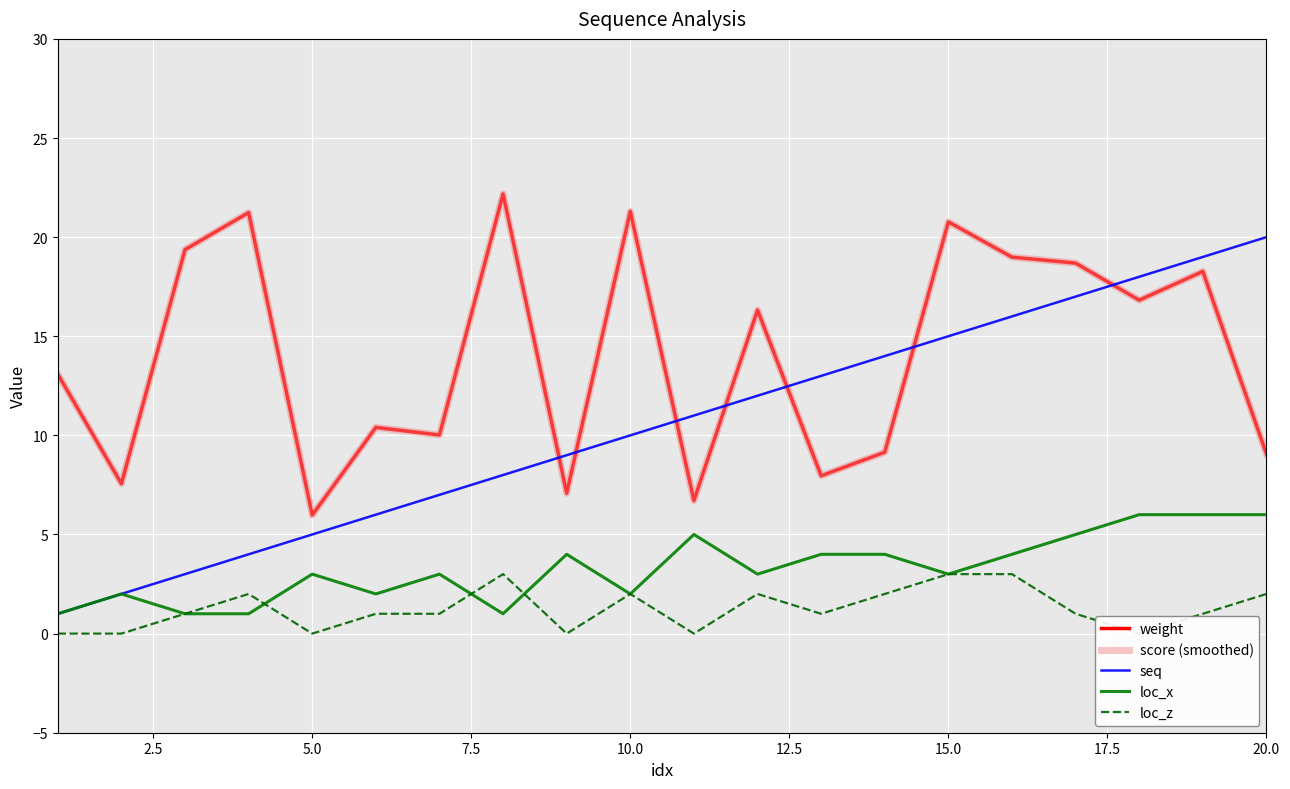

Reading left to right, extract all data points from this chart.

weight: 13.1	7.6	19.4	21.2	6.0	10.4	10.0	22.2	7.1	21.3	6.7	16.3	8.0	9.2	20.8	19.0	18.7	16.8	18.3	9.1
score (smoothed): 13.1	7.6	19.4	21.2	6.0	10.4	10.0	22.2	7.1	21.3	6.7	16.3	8.0	9.2	20.8	19.0	18.7	16.8	18.3	9.1
seq: 1.0	2.0	3.0	4.0	5.0	6.0	7.0	8.0	9.0	10.0	11.0	12.0	13.0	14.0	15.0	16.0	17.0	18.0	19.0	20.0
loc_x: 1.0	2.0	1.0	1.0	3.0	2.0	3.0	1.0	4.0	2.0	5.0	3.0	4.0	4.0	3.0	4.0	5.0	6.0	6.0	6.0
loc_z: 0.0	0.0	1.0	2.0	0.0	1.0	1.0	3.0	0.0	2.0	0.0	2.0	1.0	2.0	3.0	3.0	1.0	0.0	1.0	2.0